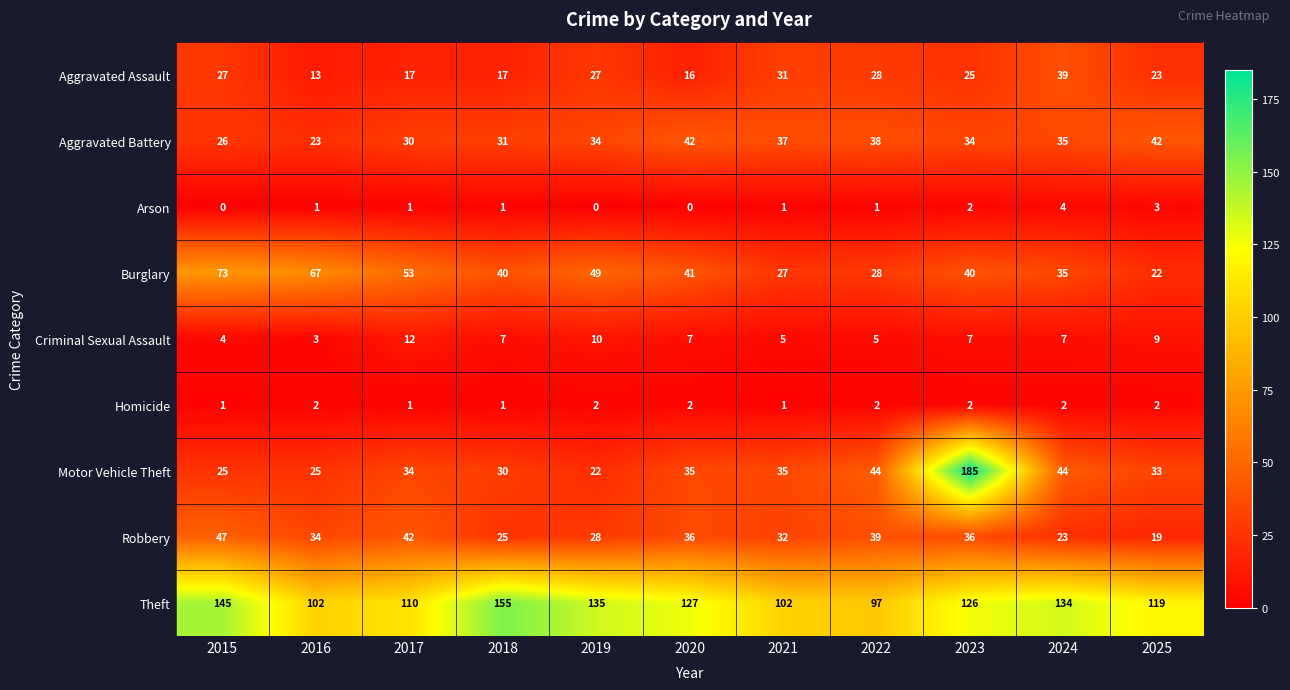

What is the total value across all series at 2021?

271